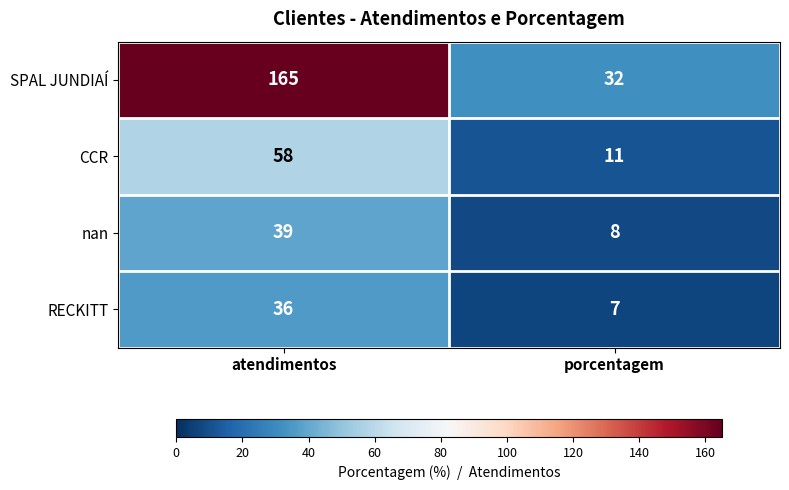

What is the sum of the SPAL JUNDIAÍ values at porcentagem and atendimentos?

197